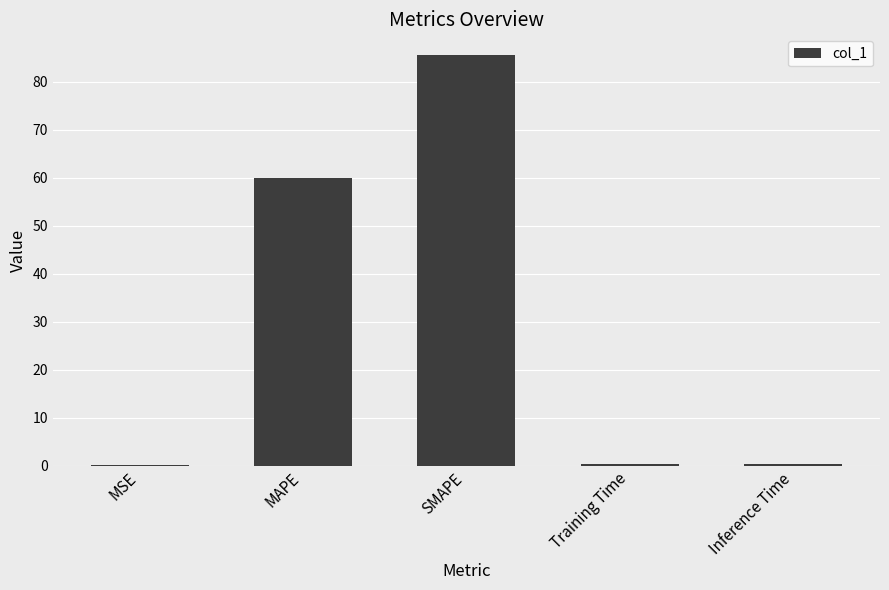

Approximately how many times larger is the value at MAPE compared to SMAPE?

0.7